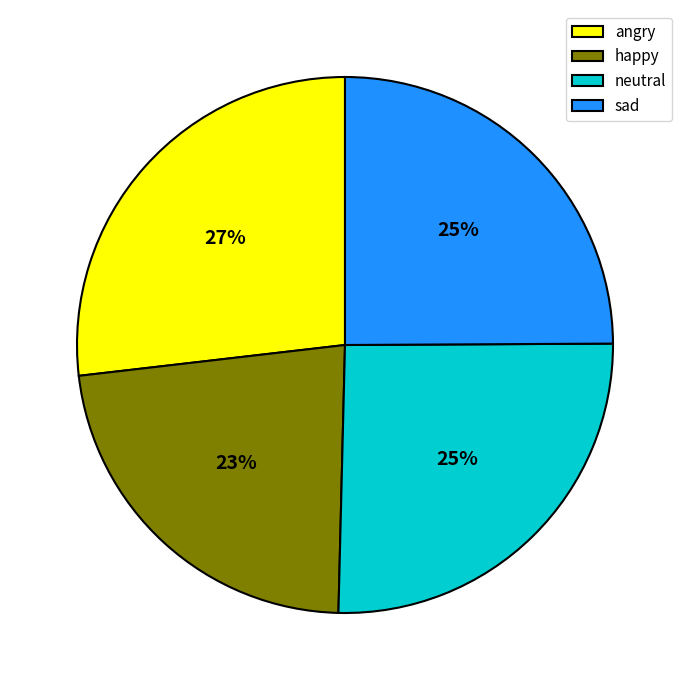

To the nearest percent, what is the difference between the largest and smallest slice percentages?

4%